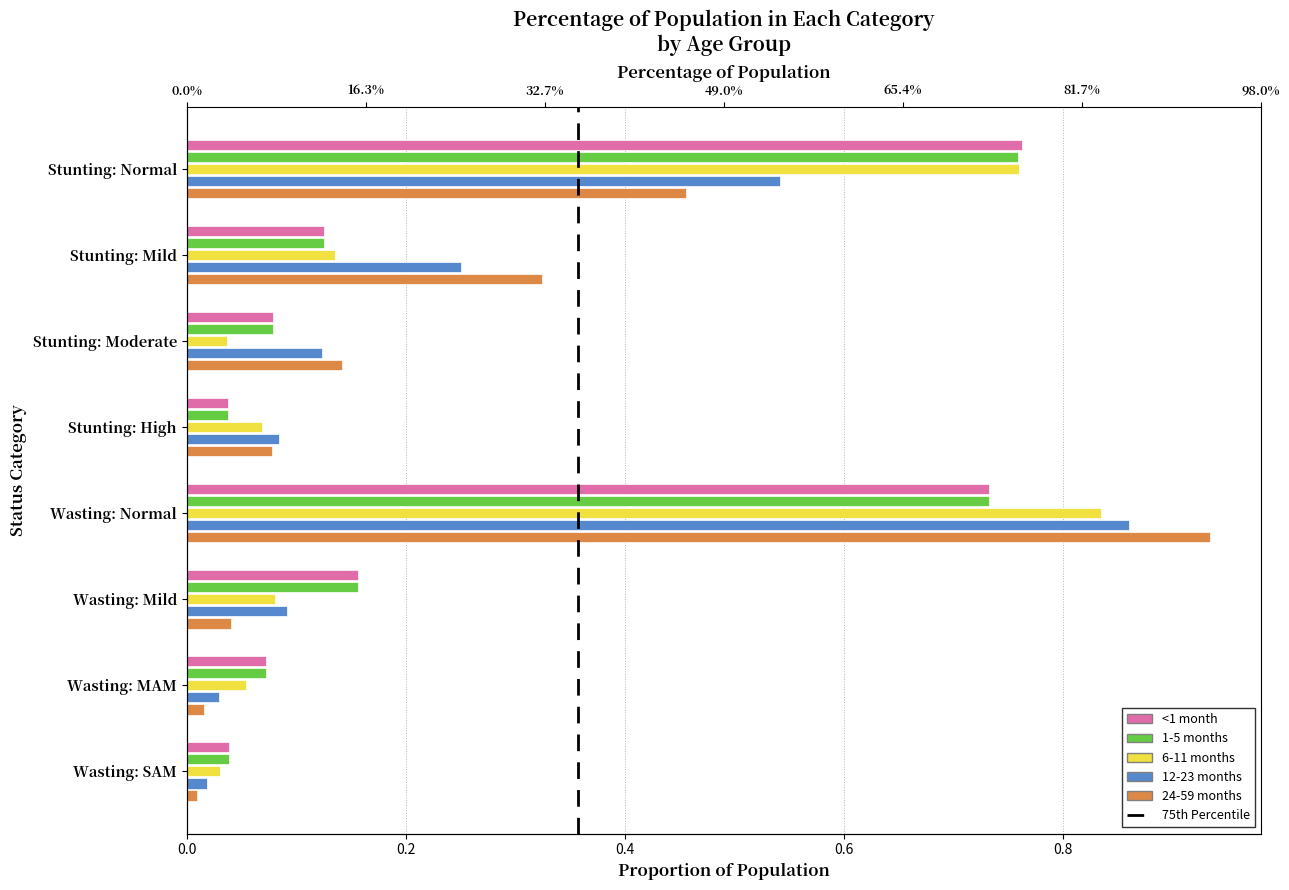

How many groups of bars are there?

8